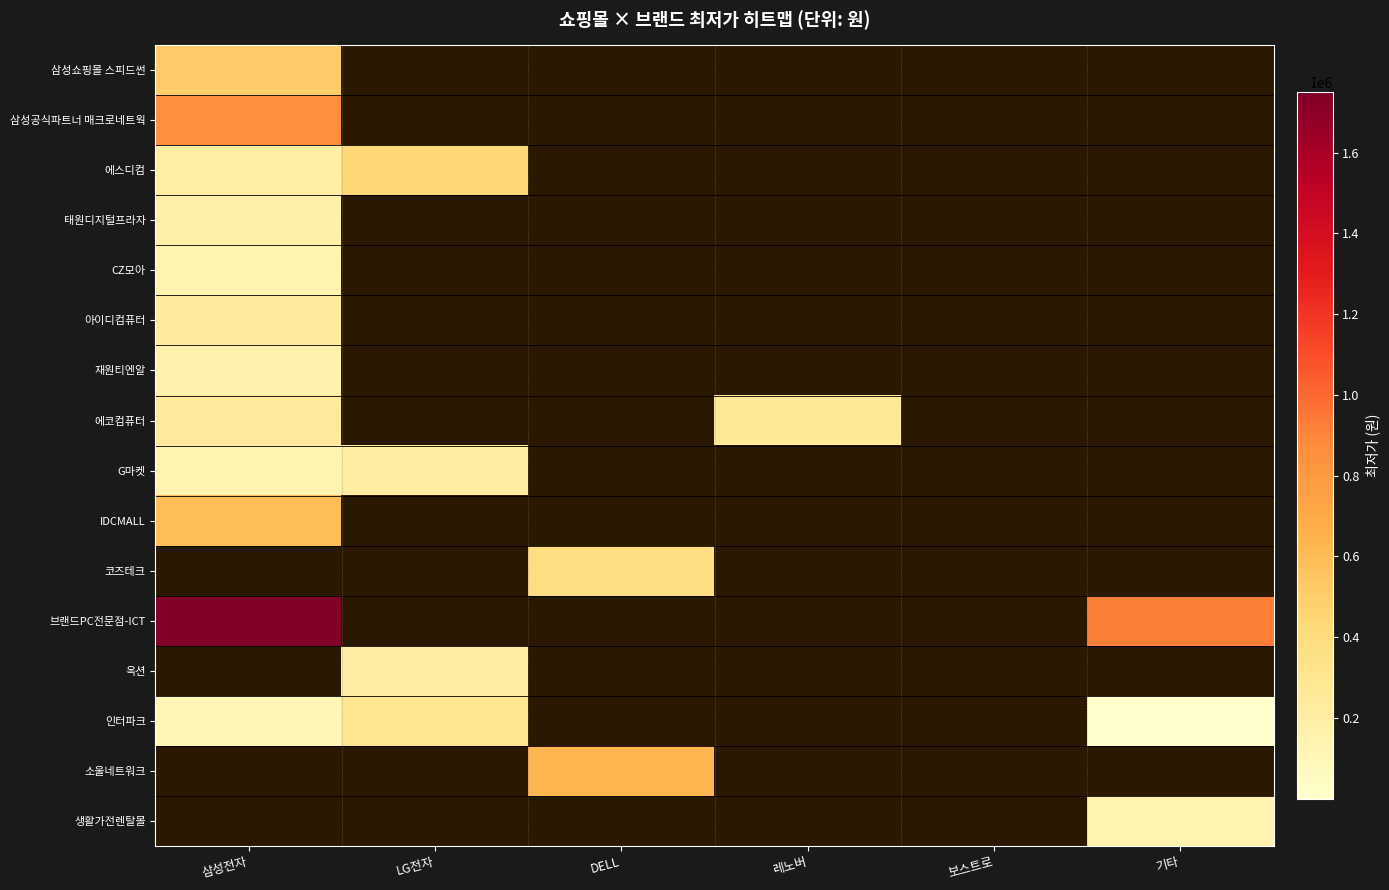

Which series has the widest spread of values?

브랜드PC전문점-ICT